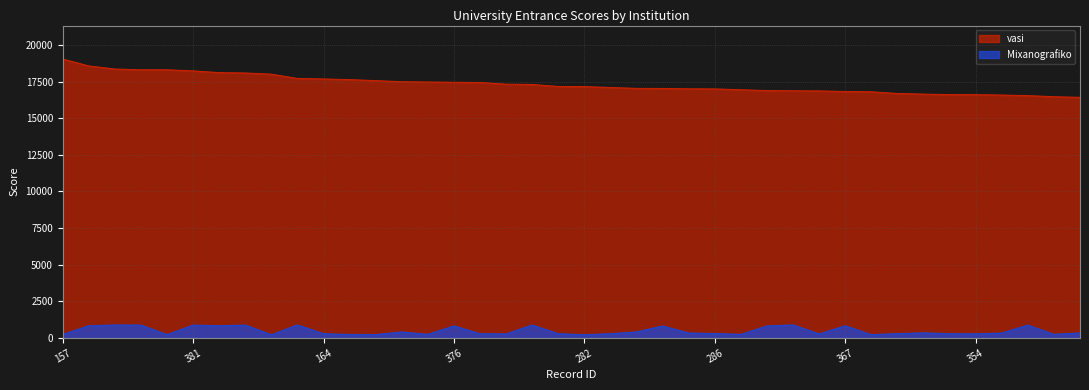

What is the minimum value shown in the chart?

209